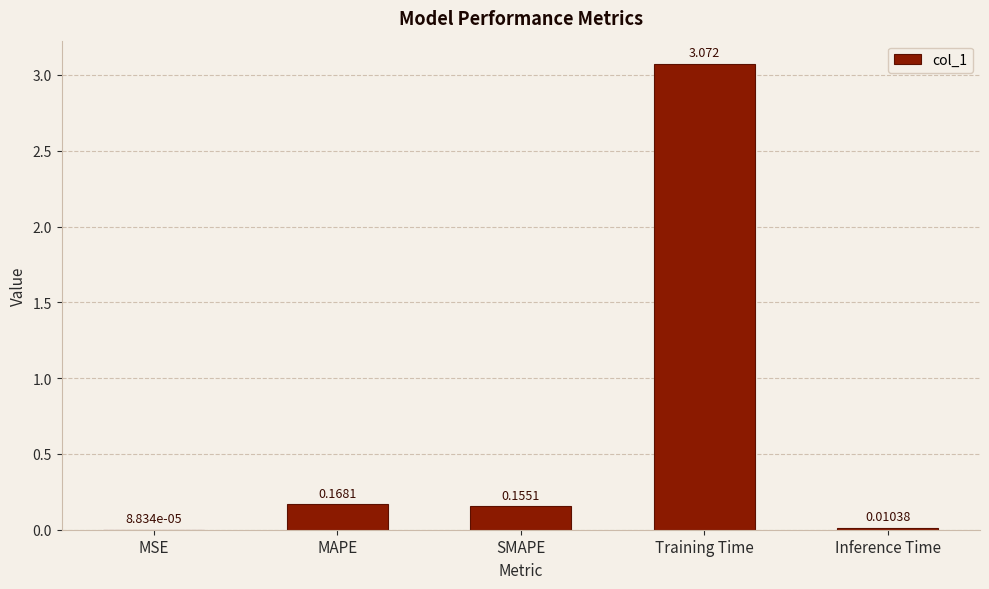

At which category does the chart reach its peak across all series?

Training Time